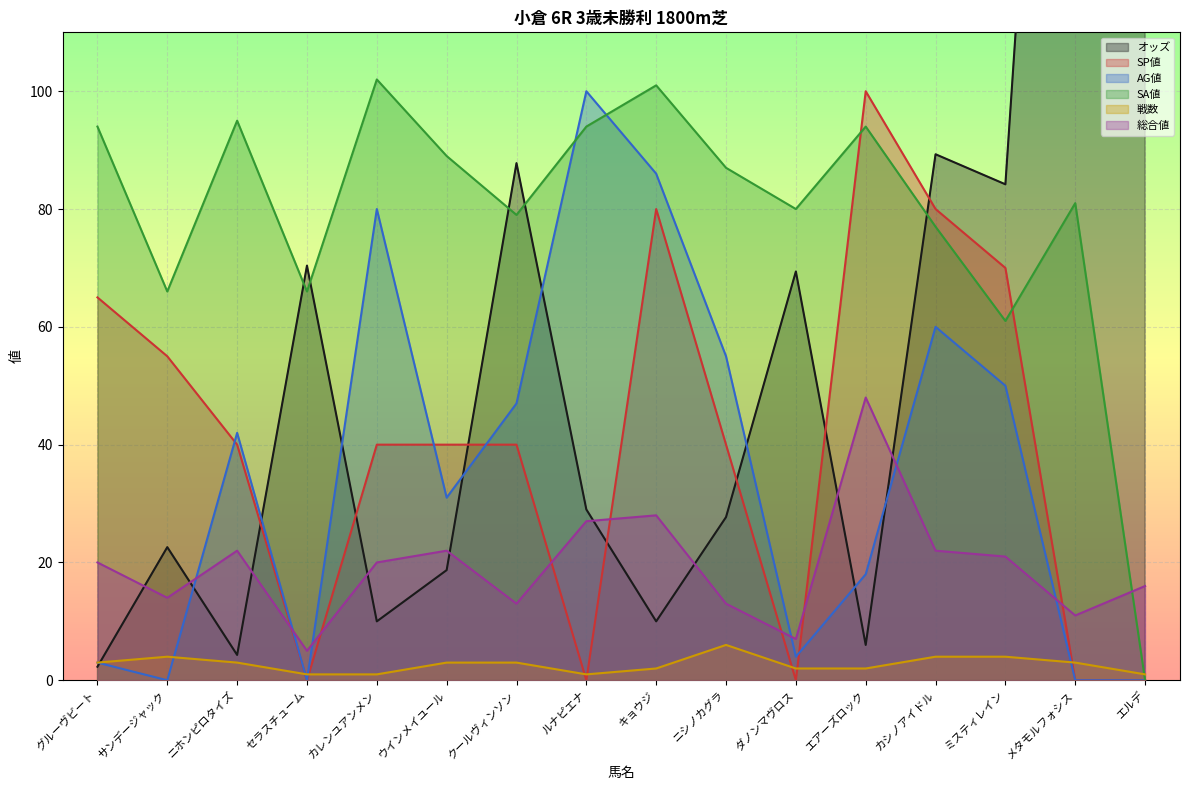

List the series in order of their peak value, lowest first.

戦数, 総合値, SP値, AG値, SA値, オッズ